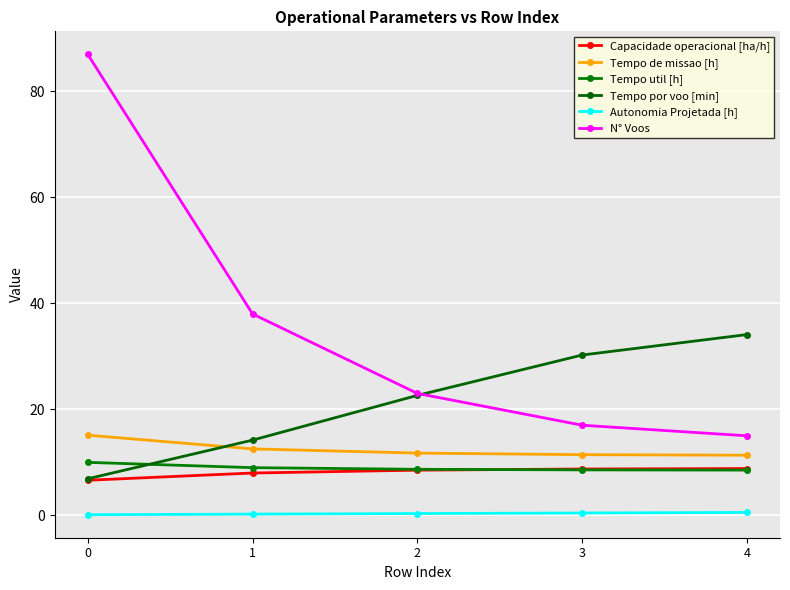

Which has a higher value, 1 or 2?

2